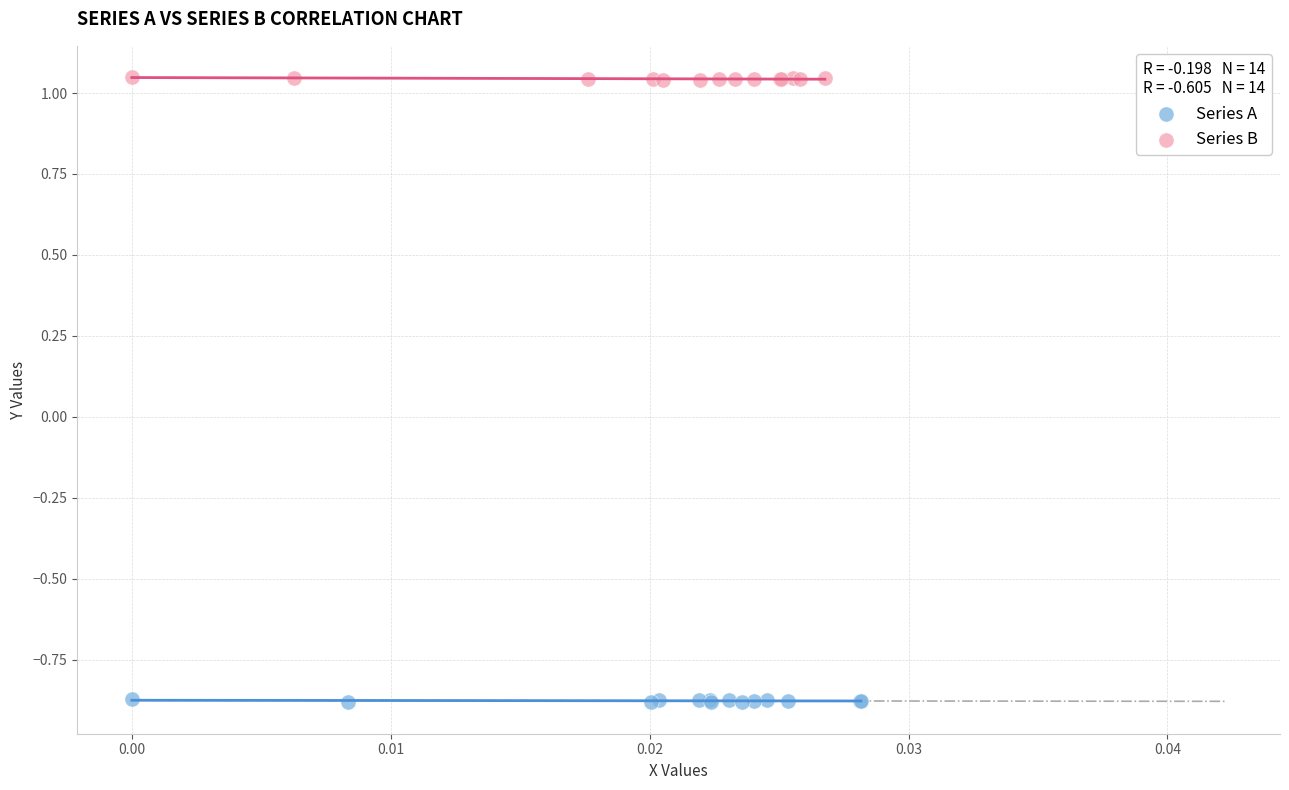

Which series reaches the minimum Y coordinate?

Series A